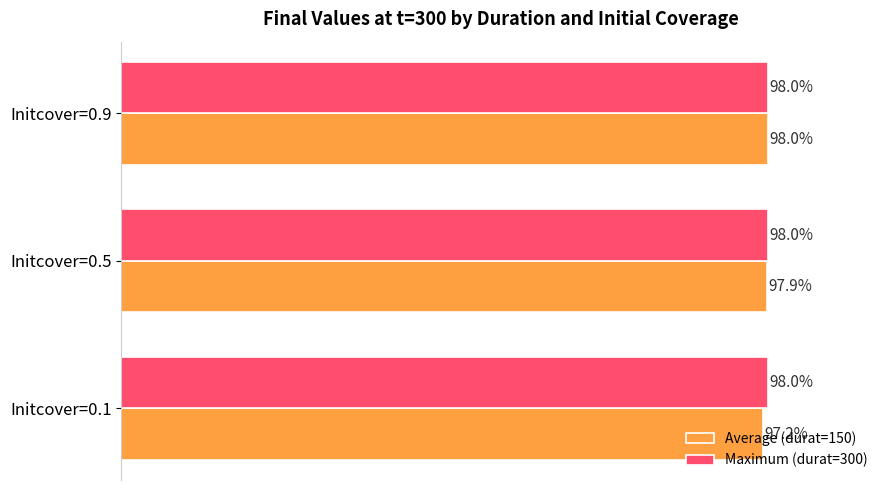

What is the average value of the Average (durat=150) series?

1.0